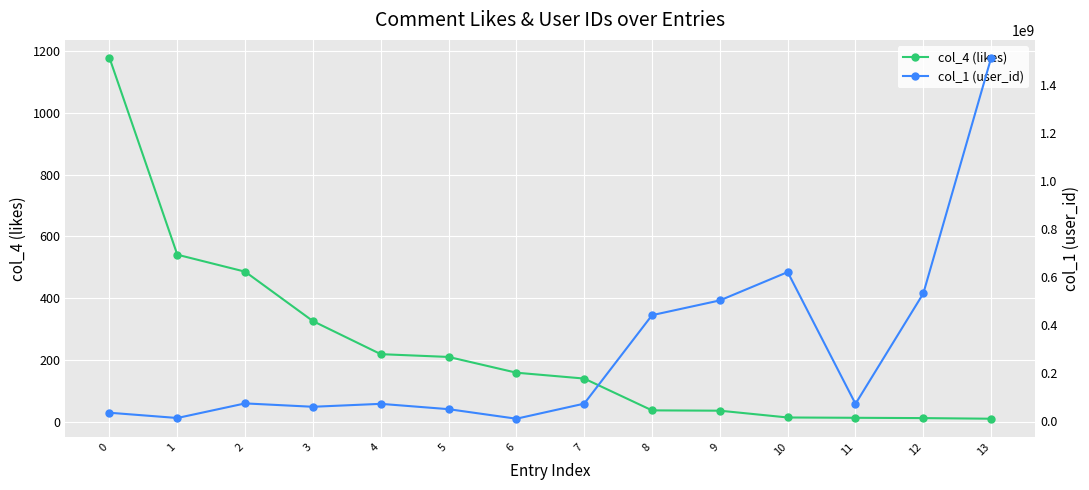

How many lines are shown in the chart?

2